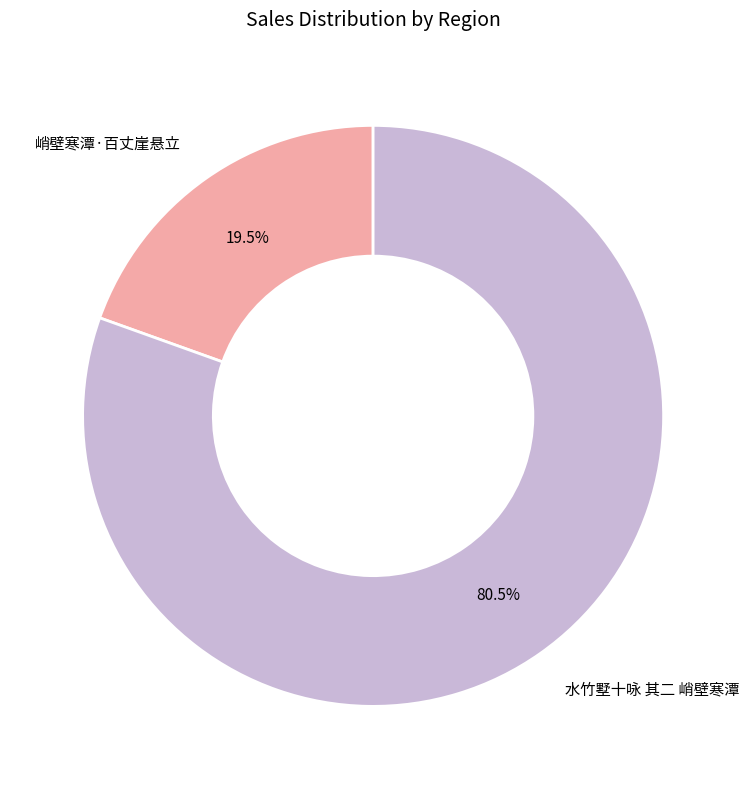

Which has a higher value, 水竹墅十咏 其二 峭壁寒潭 or 峭壁寒潭·百丈崖悬立?

水竹墅十咏 其二 峭壁寒潭